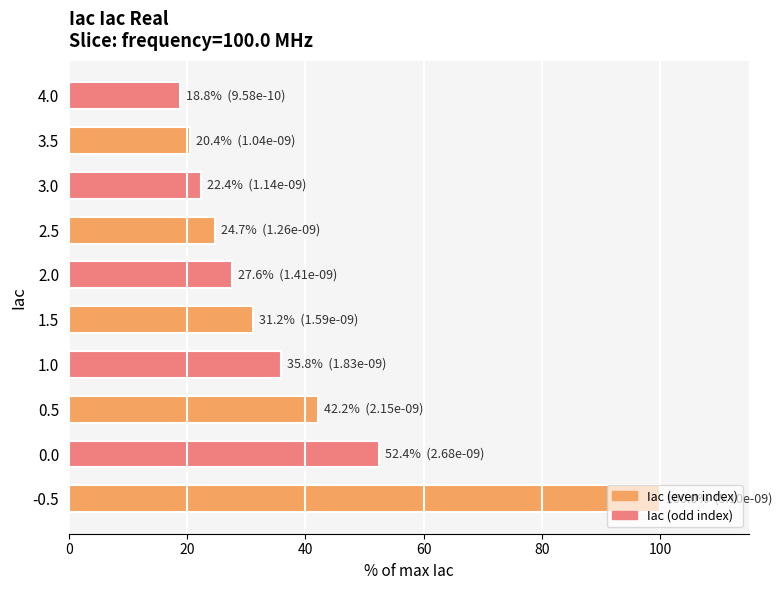

What is the change in value from 1.5 to 2.0?

-3.6